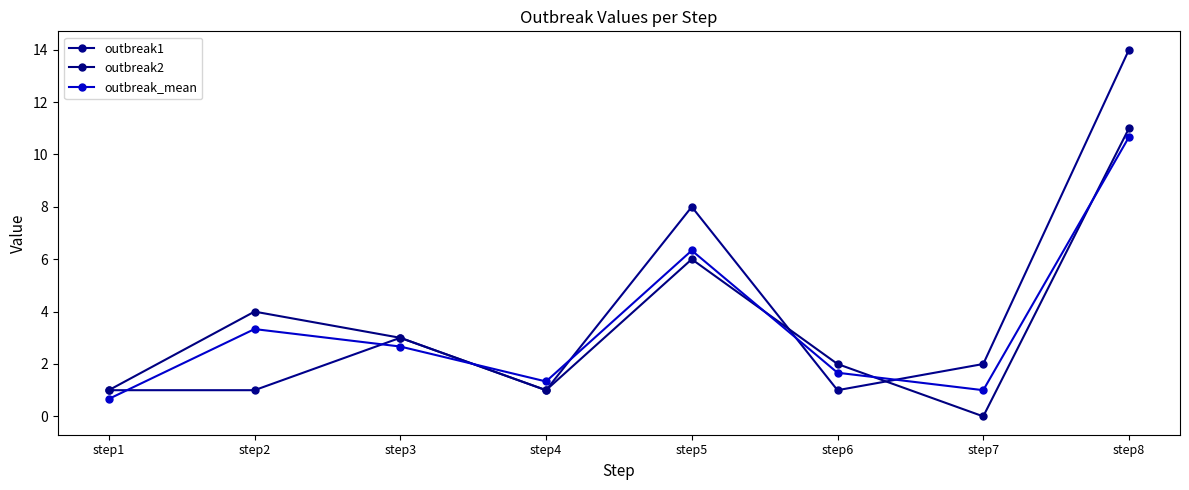

At which category does outbreak2 reach its first local peak?

step2